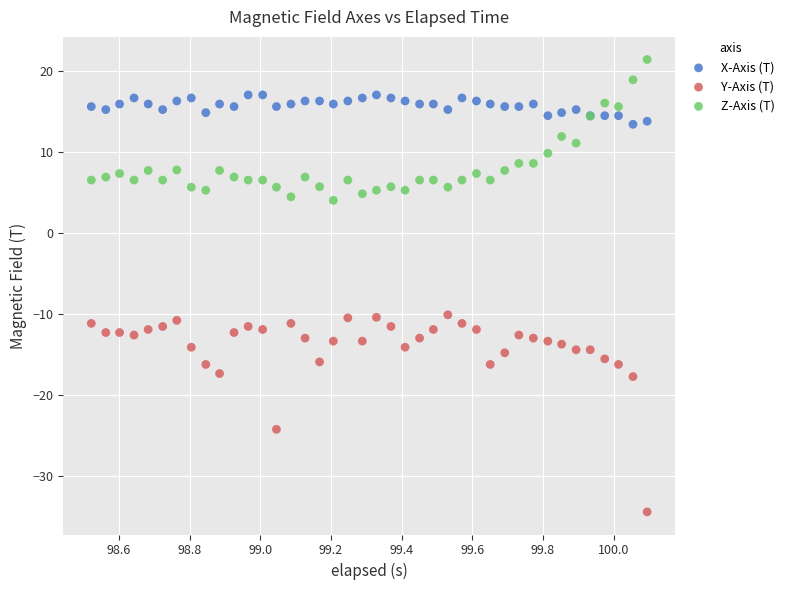

Which series reaches the maximum Y coordinate?

Z-Axis (T)